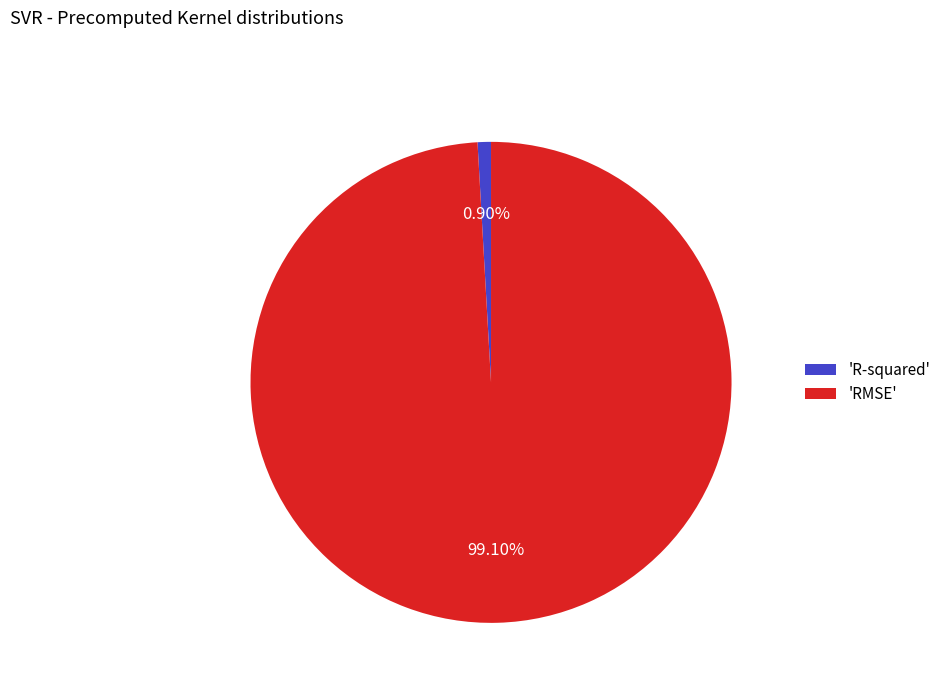

Which slice is the smallest?

'R-squared'